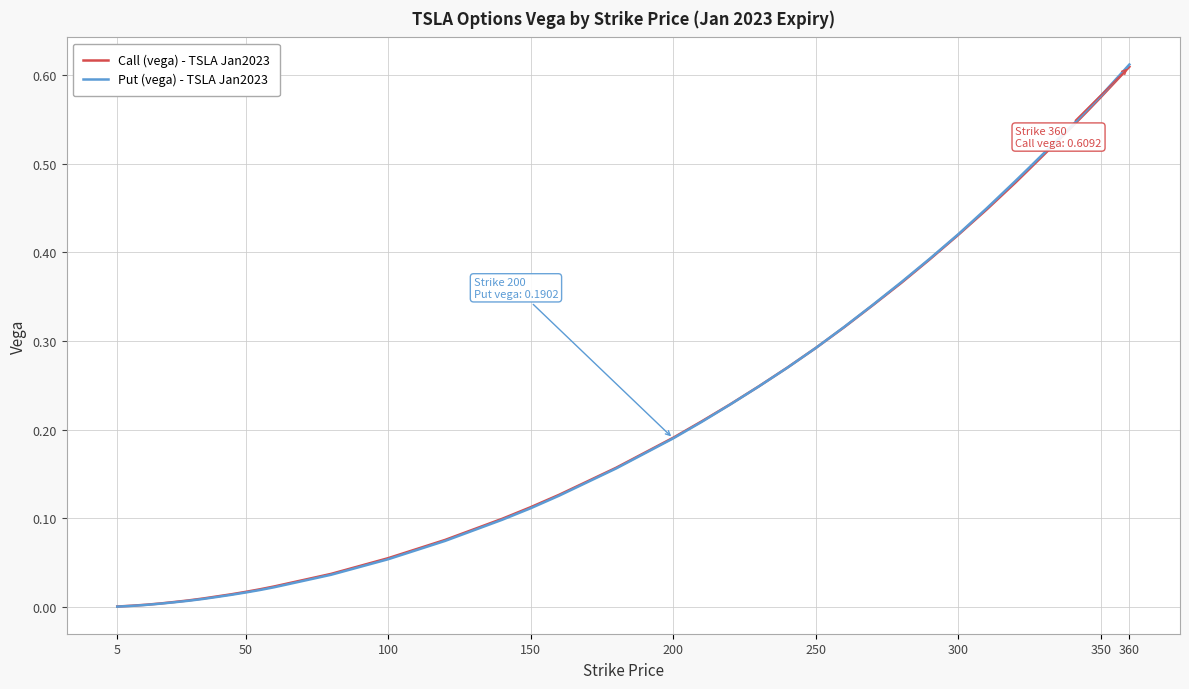

Which series has the largest range (max minus min)?

Put (vega) - TSLA Jan2023